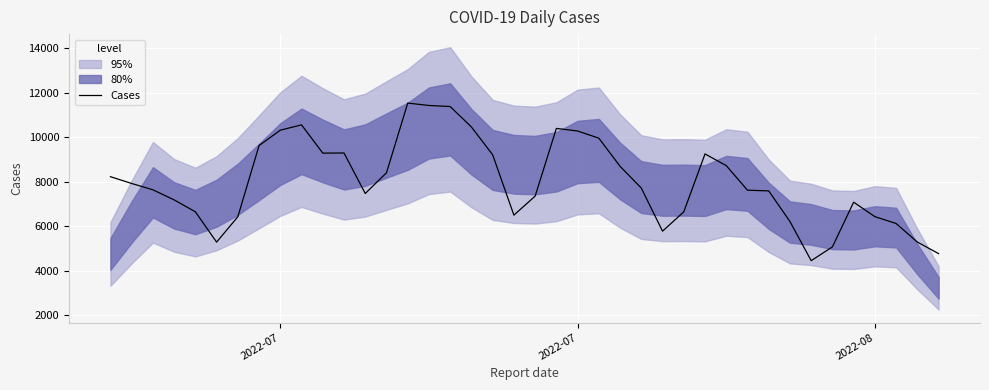

Reading left to right, list all the values displayed in this chart.

8230	7925	7641	7188	6653	5291	6432	9630	10318	10557	9288	9294	7475	8406	11535	11428	11380	10461	9212	6503	7357	10398	10282	9959	8696	7718	5784	6651	9252	8728	7623	7592	6217	4458	5078	7085	6435	6128	5294	4775